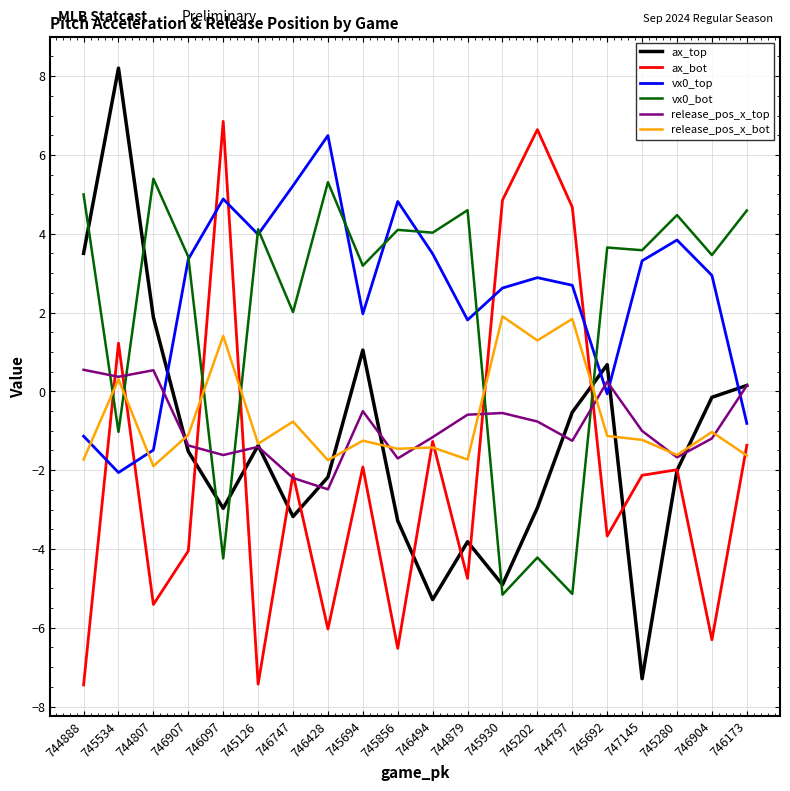

What is the total value across all series at 746097?

4.3